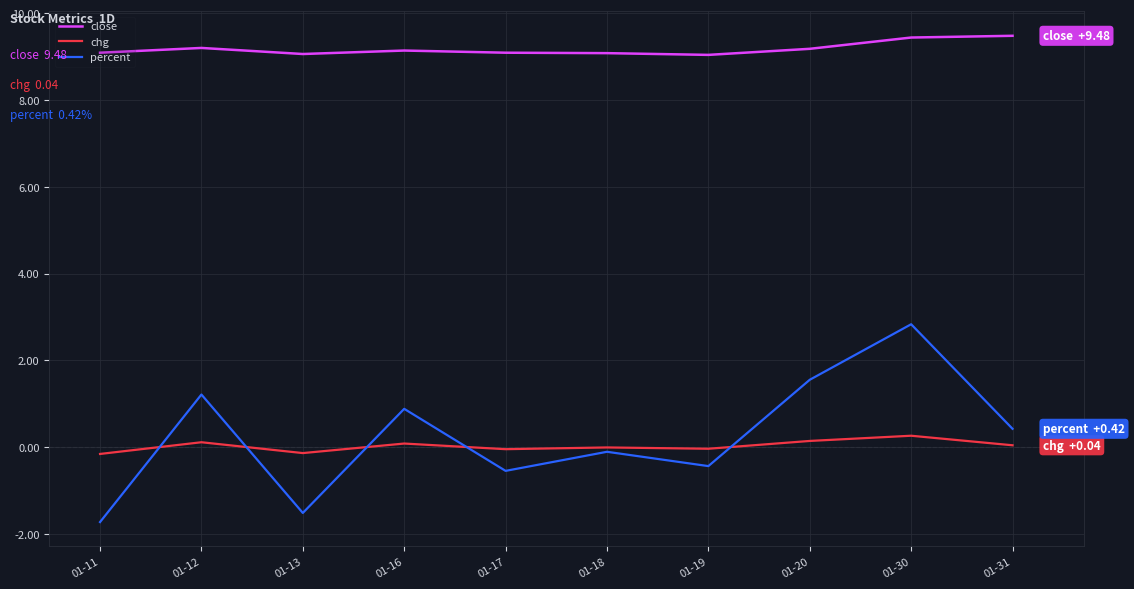

What is the average value of the percent series?

0.3